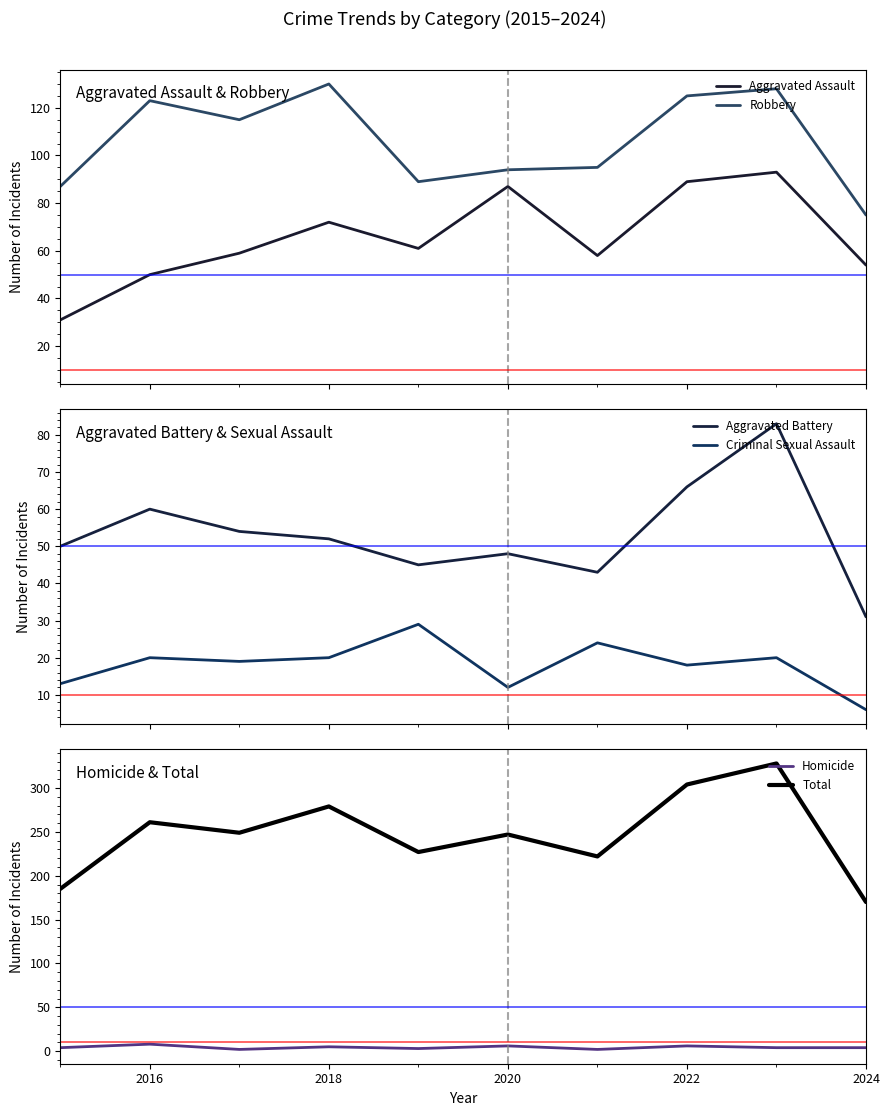

True or false: Homicide has a value of 8 at 2016.

True